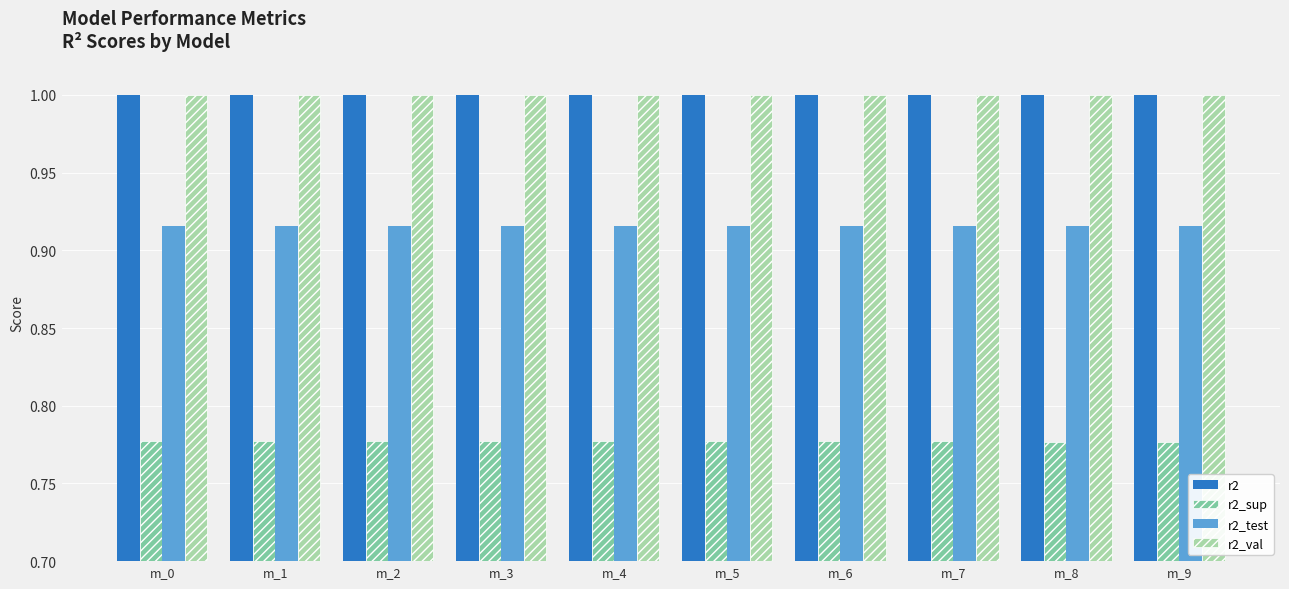

What is the lowest value of the r2_val series?

1.0